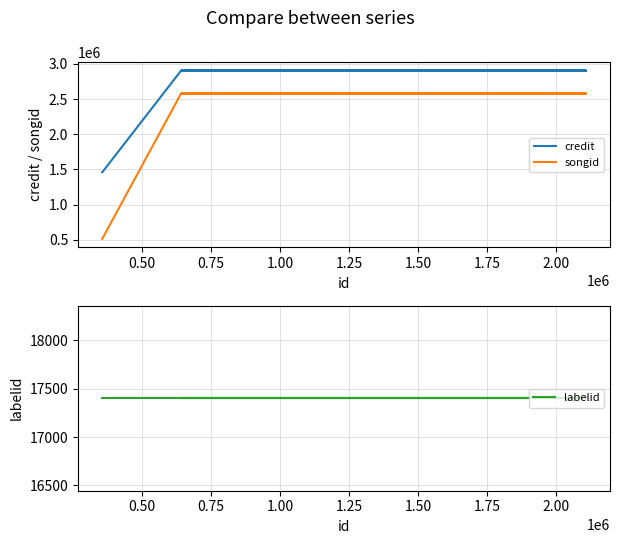

True or false: labelid and songid intersect in this chart.

False